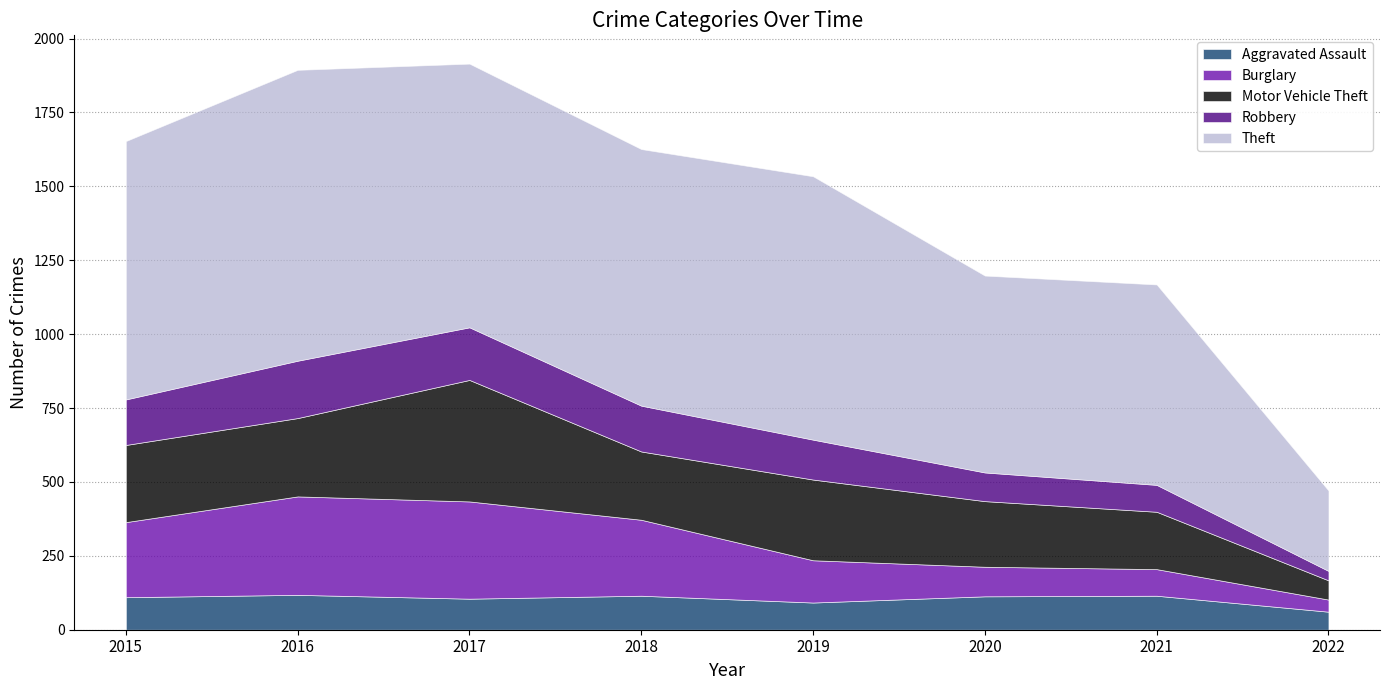

List the series in order of their peak value, lowest first.

Aggravated Assault, Robbery, Burglary, Motor Vehicle Theft, Theft